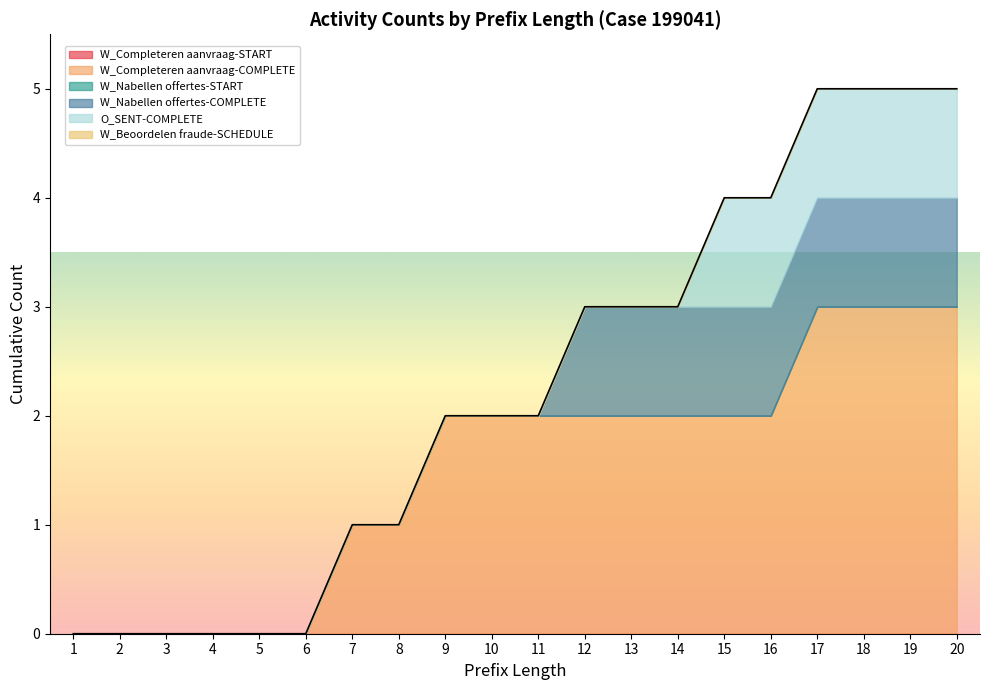

How many lines are shown in the chart?

6